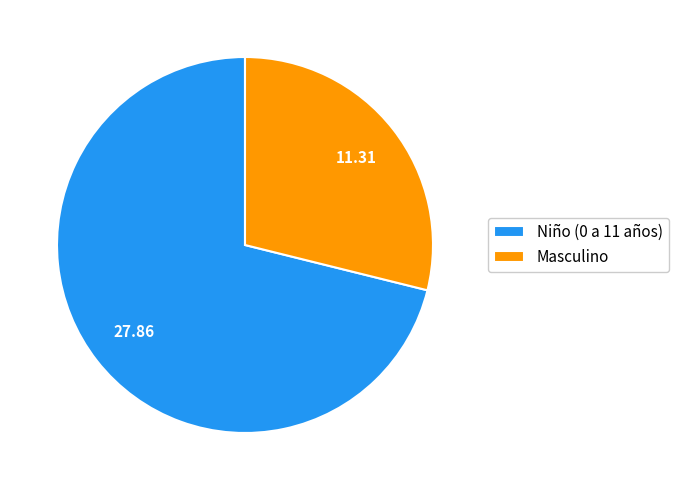

Combined, do Niño (0 a 11 años) and Masculino account for over 50%?

Yes